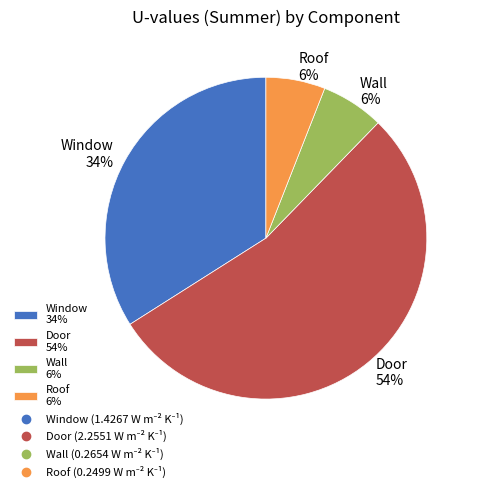

How many slices are in this pie chart?

4